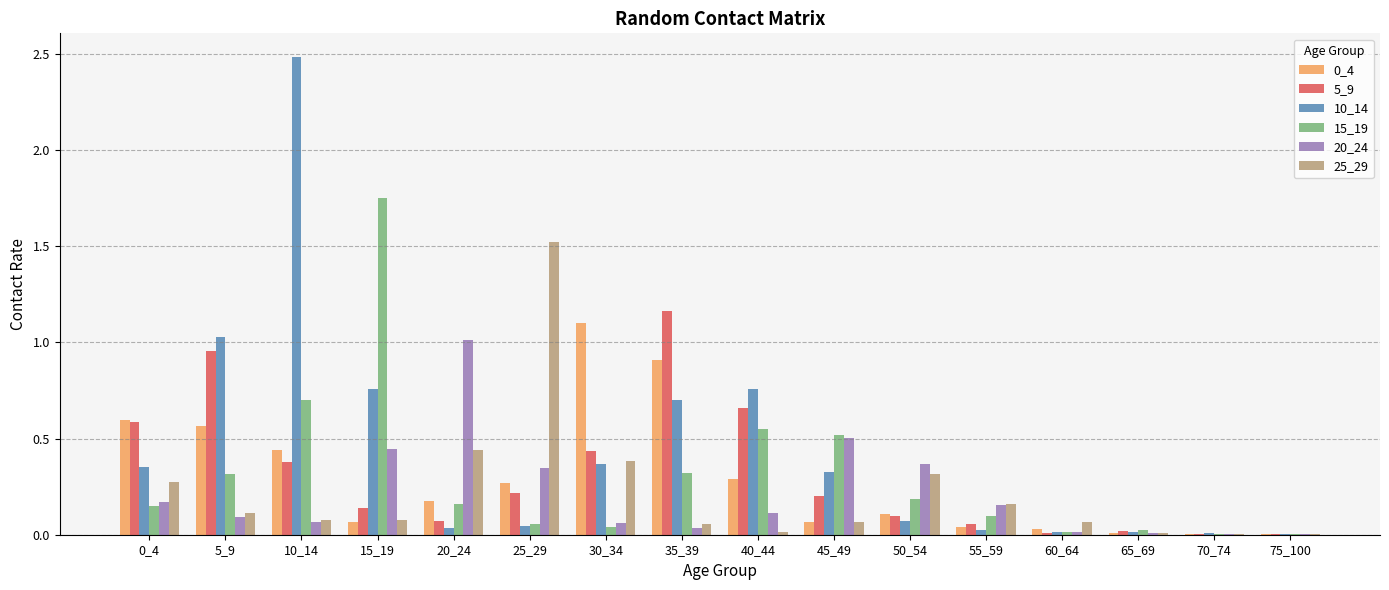

At which category is the sum across all series the highest?

10_14